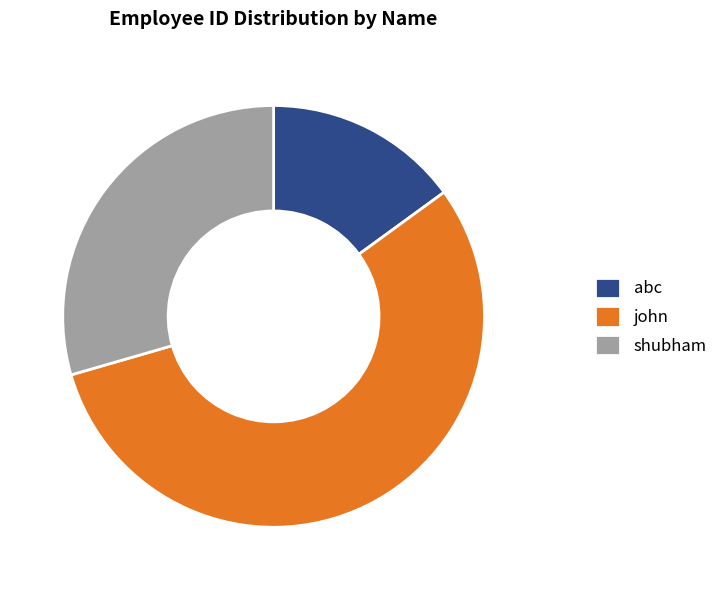

Which has a higher value, shubham or abc?

shubham